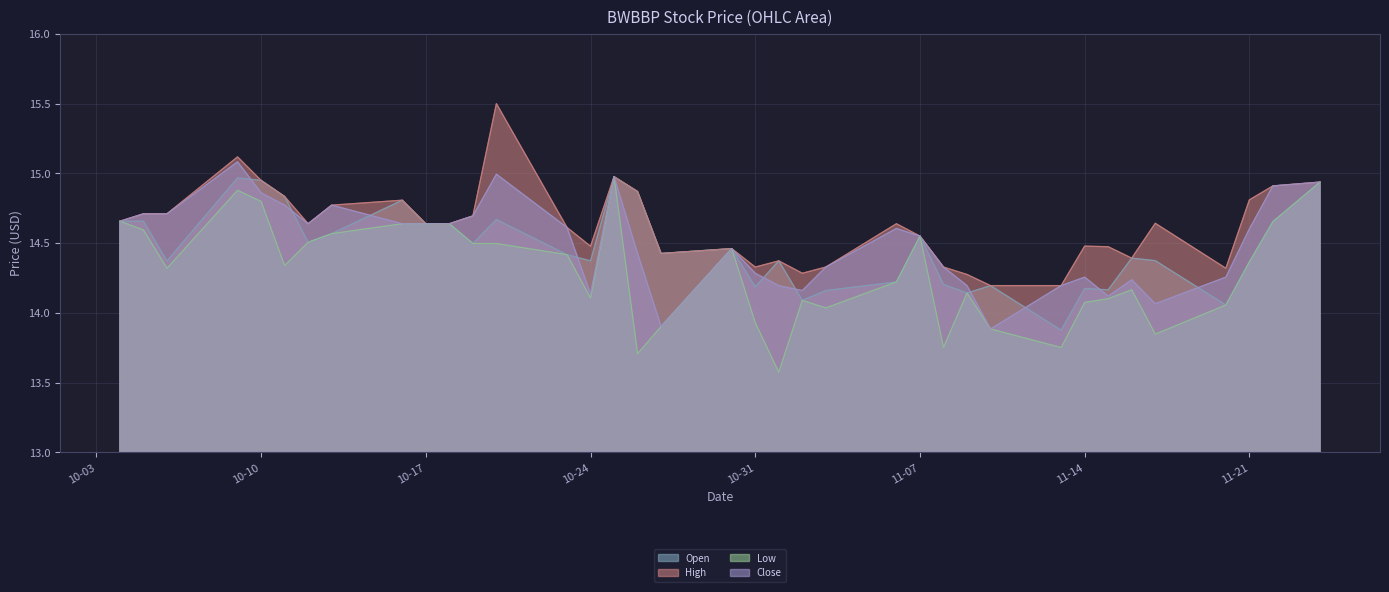

True or false: Open and High cross at least once.

True